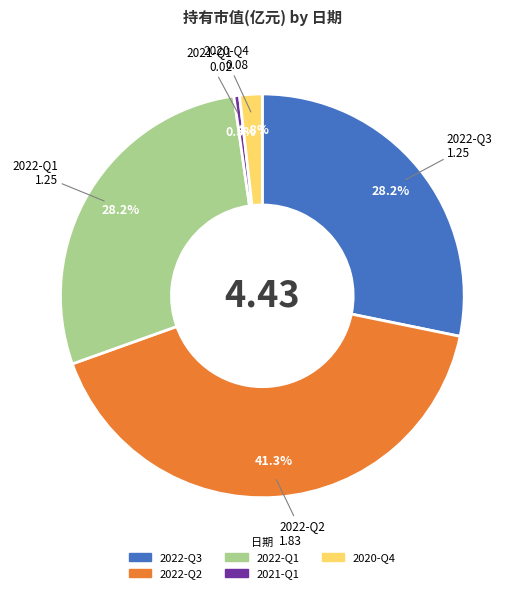

How many segments does this pie chart have?

5